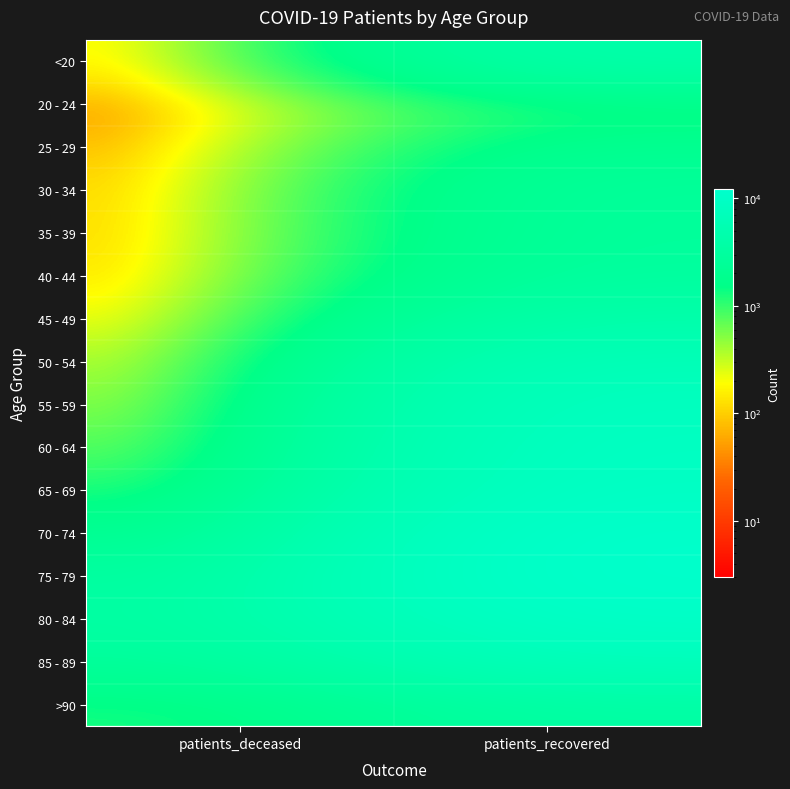

Between patients_deceased and patients_recovered, which is larger?

patients_recovered